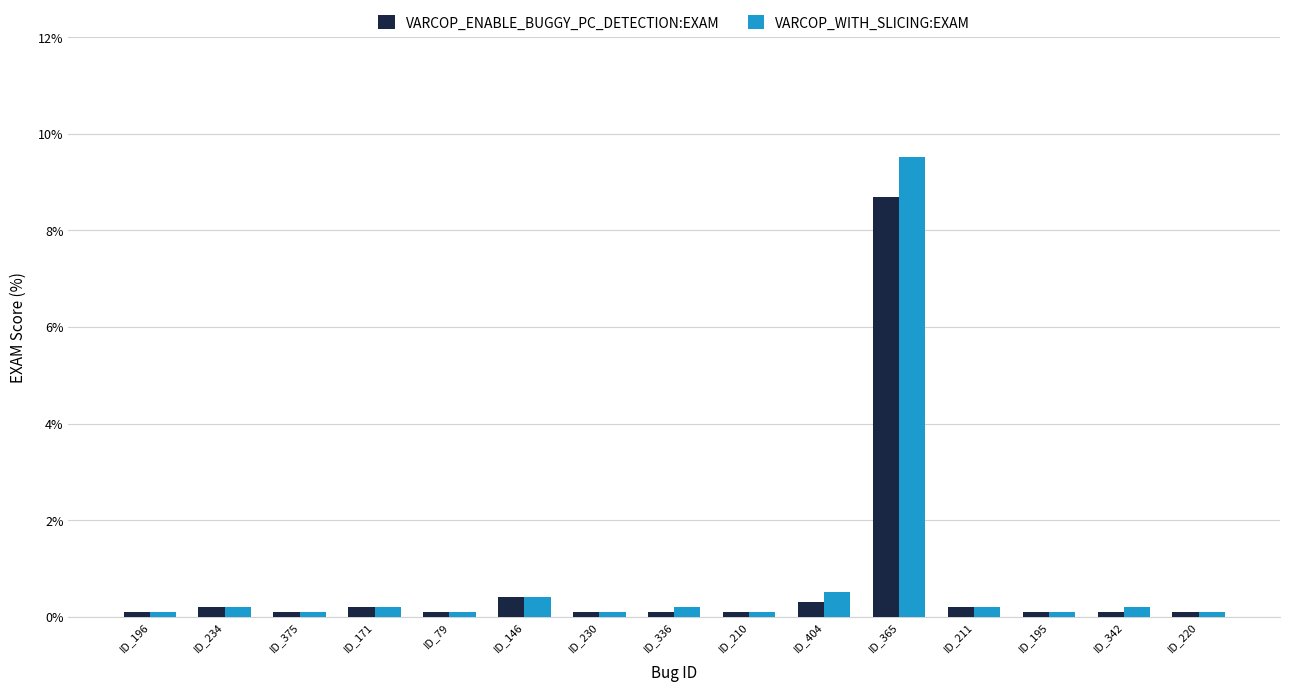

Which series has the largest range (max minus min)?

VARCOP_WITH_SLICING:EXAM